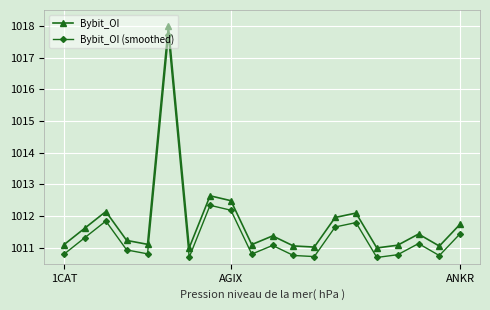

What is the value of the Bybit_OI point at the 14th from the left?

1012.0